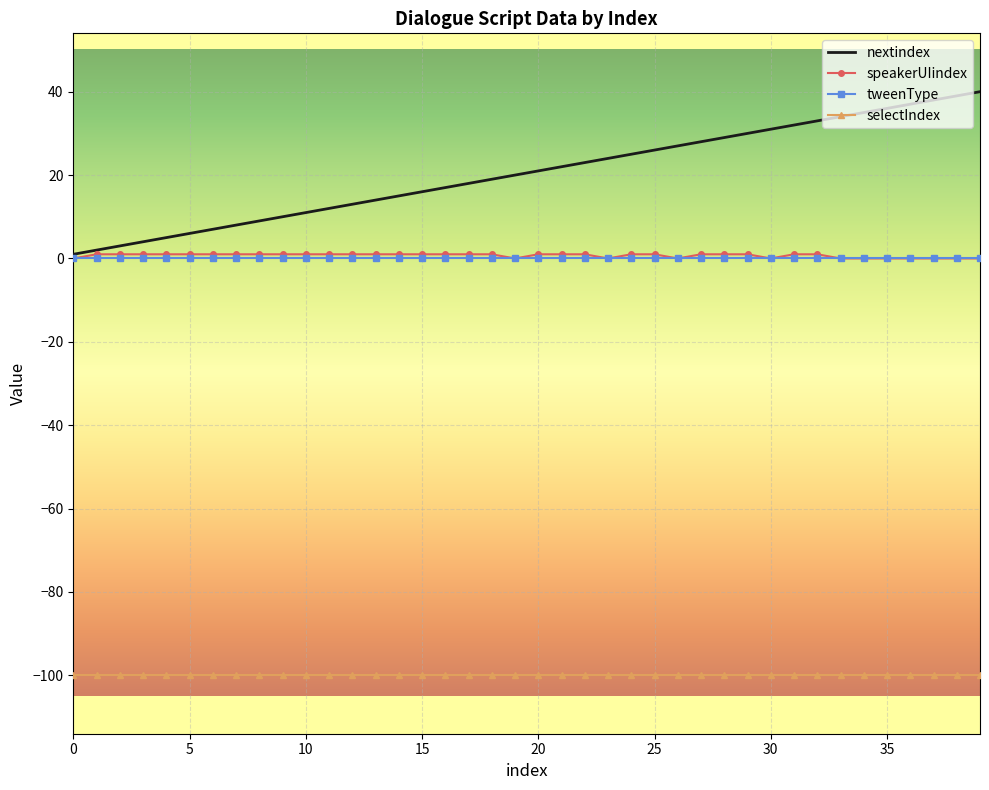

What is the smallest value displayed?

-100